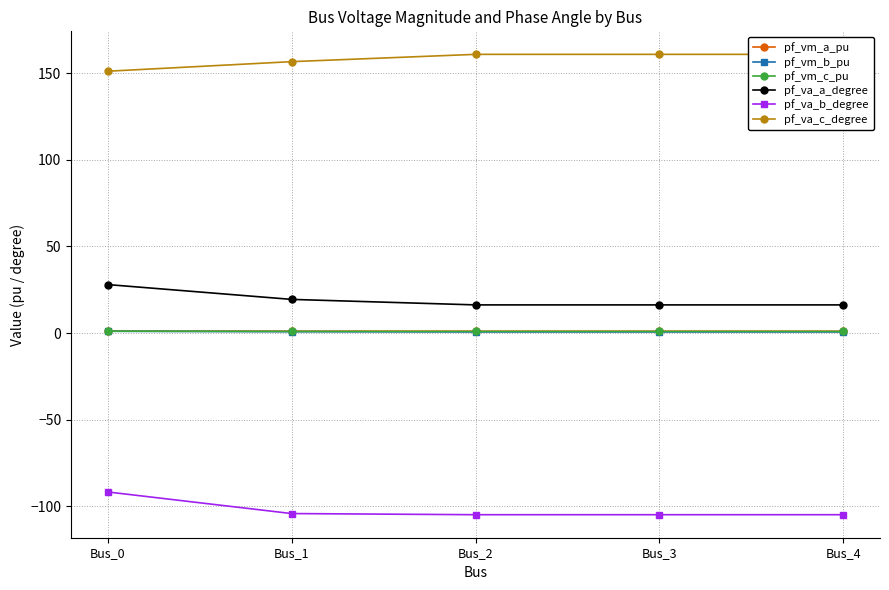

Which series has the largest total across all categories?

pf_va_c_degree